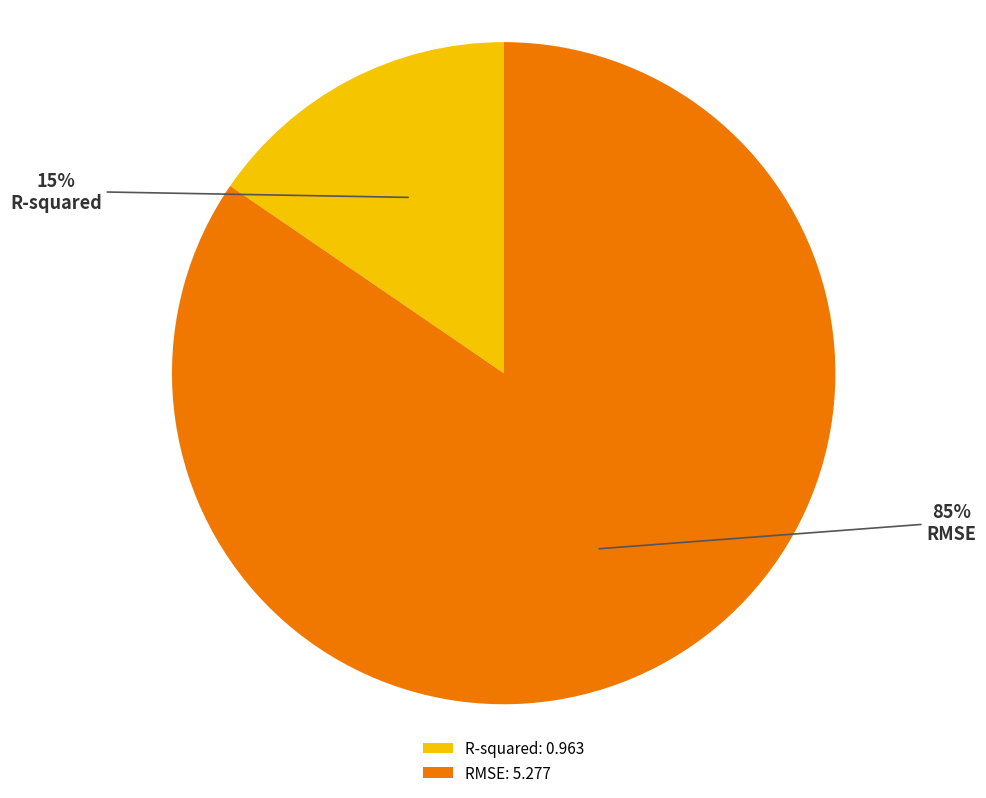

What is the largest slice in the pie chart?

RMSE